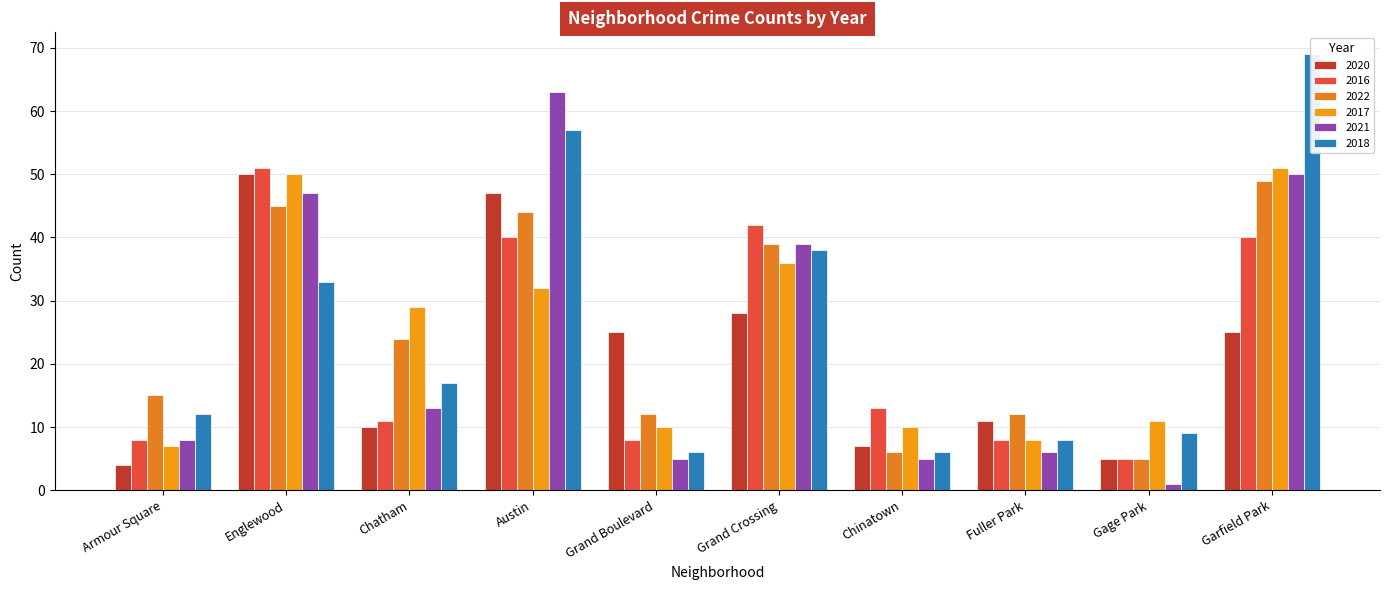

Reading right to left, transcribe all the data shown in this chart.

2020: Garfield Park=25	Gage Park=5	Fuller Park=11	Chinatown=7	Grand Crossing=28	Grand Boulevard=25	Austin=47	Chatham=10	Englewood=50	Armour Square=4
2016: Garfield Park=40	Gage Park=5	Fuller Park=8	Chinatown=13	Grand Crossing=42	Grand Boulevard=8	Austin=40	Chatham=11	Englewood=51	Armour Square=8
2022: Garfield Park=49	Gage Park=5	Fuller Park=12	Chinatown=6	Grand Crossing=39	Grand Boulevard=12	Austin=44	Chatham=24	Englewood=45	Armour Square=15
2017: Garfield Park=51	Gage Park=11	Fuller Park=8	Chinatown=10	Grand Crossing=36	Grand Boulevard=10	Austin=32	Chatham=29	Englewood=50	Armour Square=7
2021: Garfield Park=50	Gage Park=1	Fuller Park=6	Chinatown=5	Grand Crossing=39	Grand Boulevard=5	Austin=63	Chatham=13	Englewood=47	Armour Square=8
2018: Garfield Park=69	Gage Park=9	Fuller Park=8	Chinatown=6	Grand Crossing=38	Grand Boulevard=6	Austin=57	Chatham=17	Englewood=33	Armour Square=12